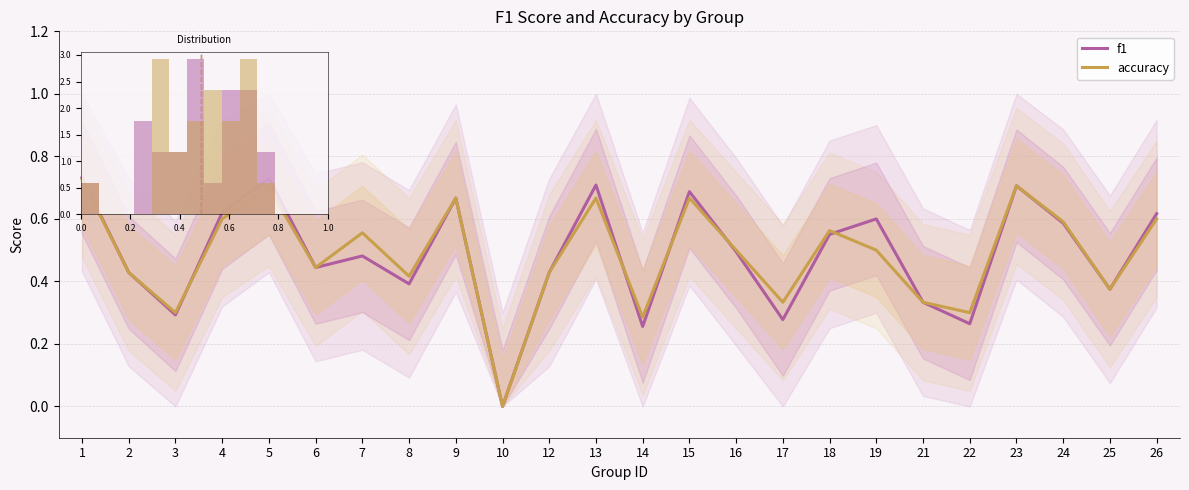

The f1 series shows 1.1 at 1. True or false?

False